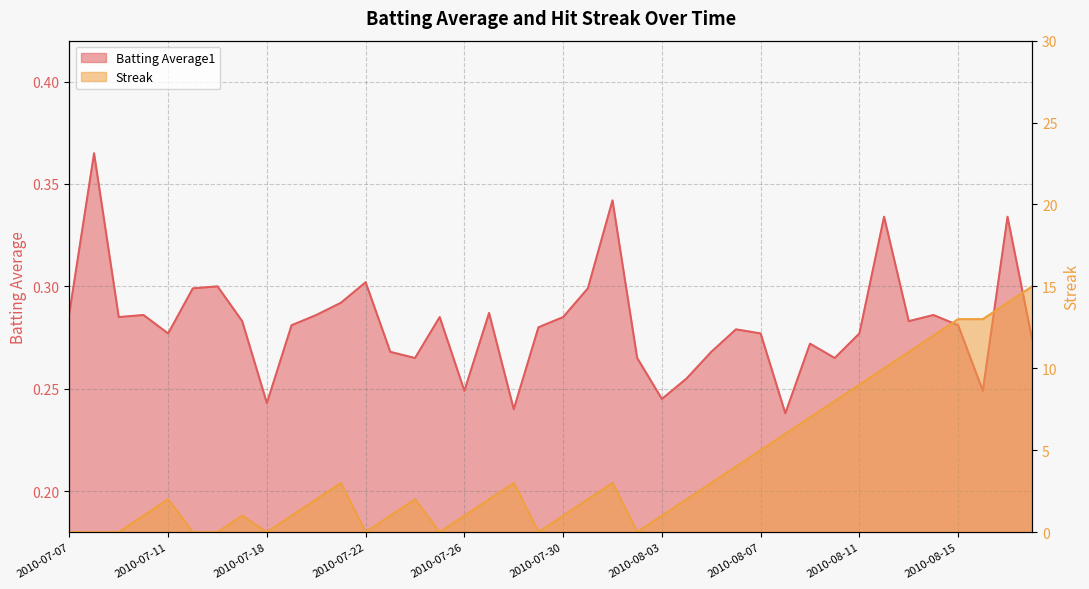

How many lines are shown in the chart?

2